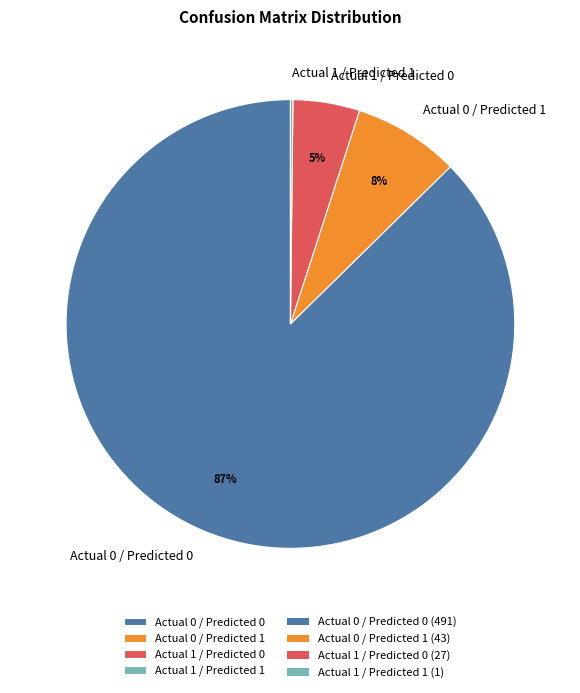

The Actual 0 / Predicted 0 slice represents 87% of the pie. True or false?

True